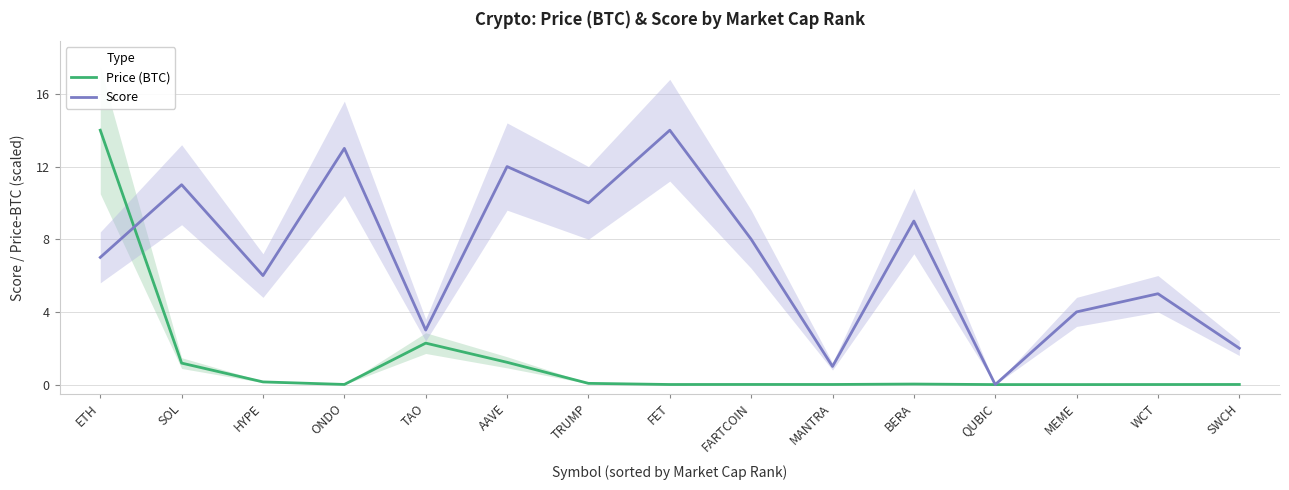

How many interior local peaks does the Price (BTC) series have?

3